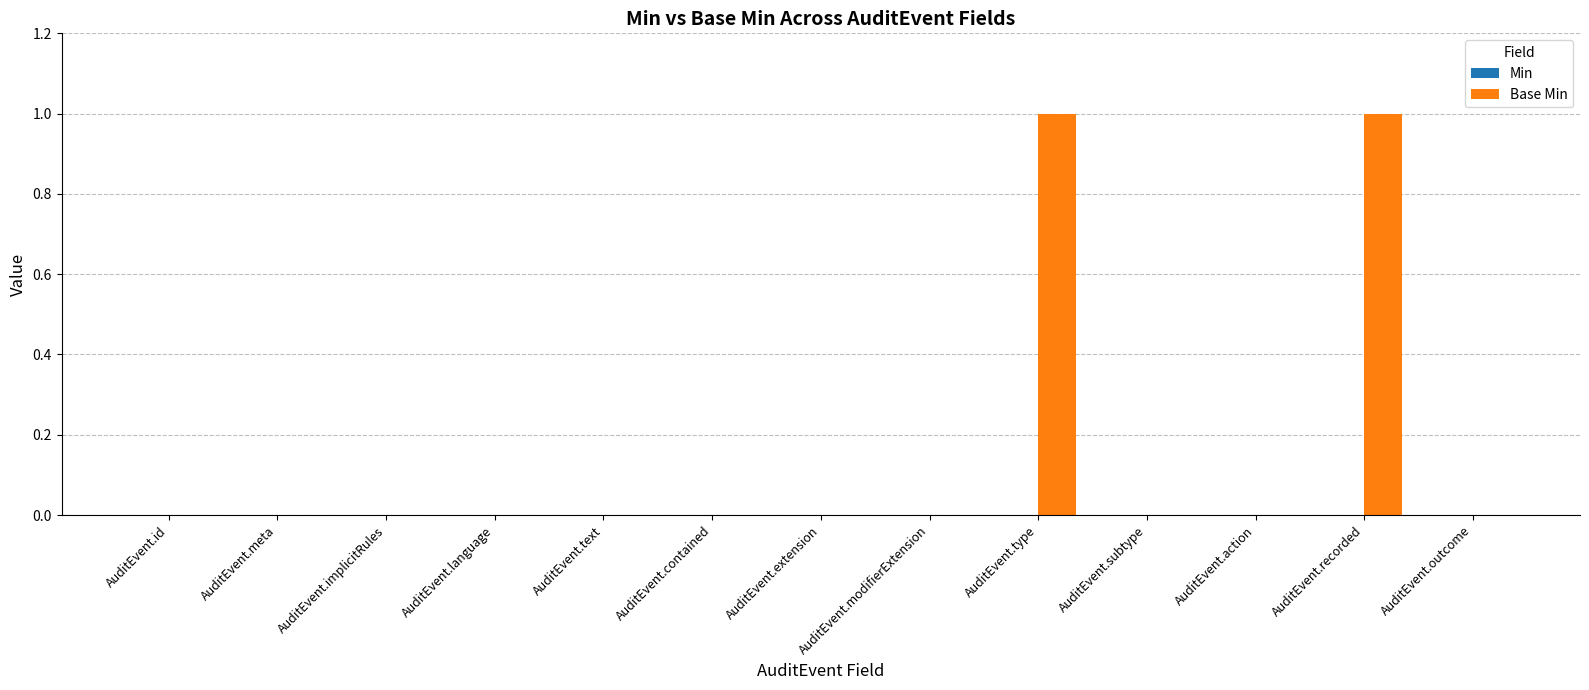

True or false: the data shows 0 at AuditEvent.id.

True